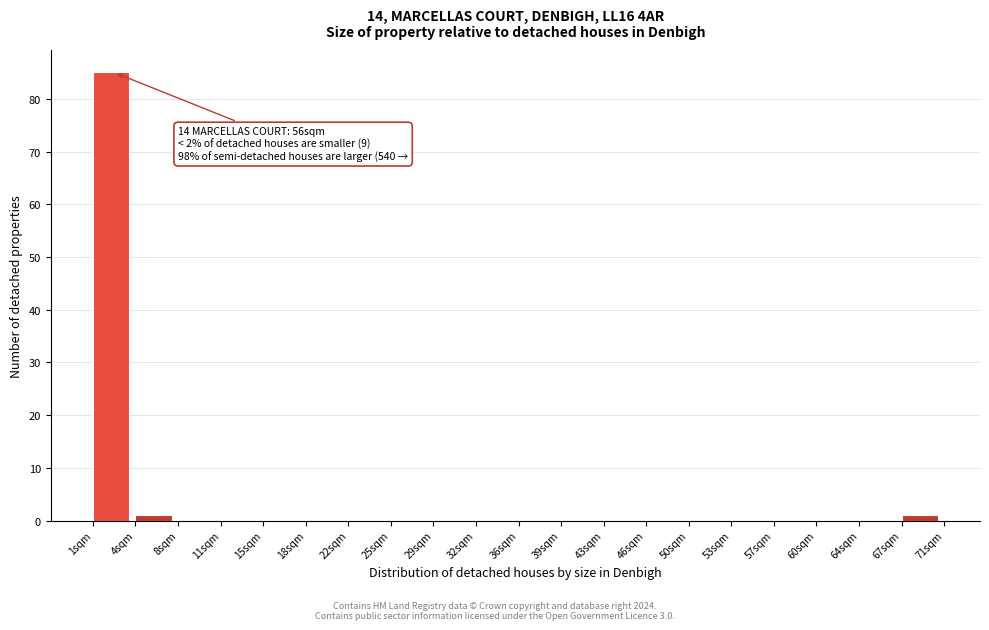

Which range on the x-axis has the tallest bar?

1.0 to 4.5